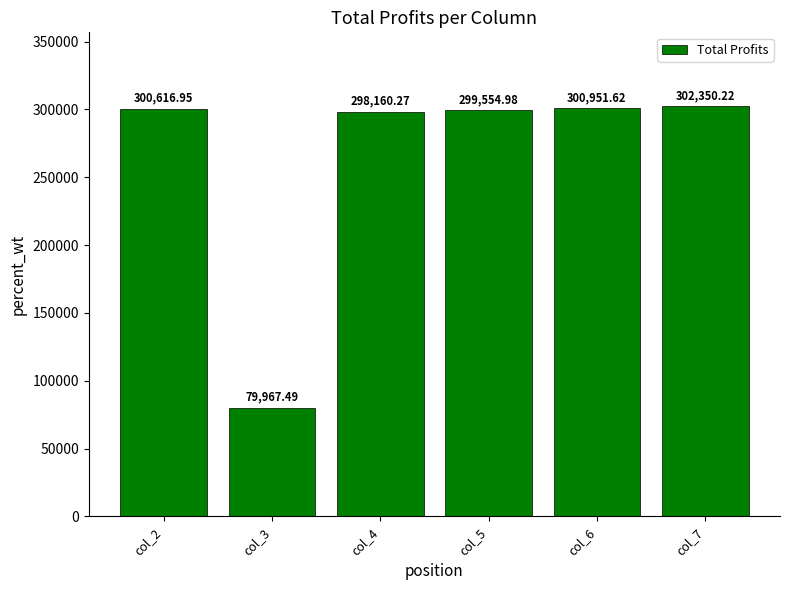

What is the ratio of the value at col_2 to the value at col_4?

1.0